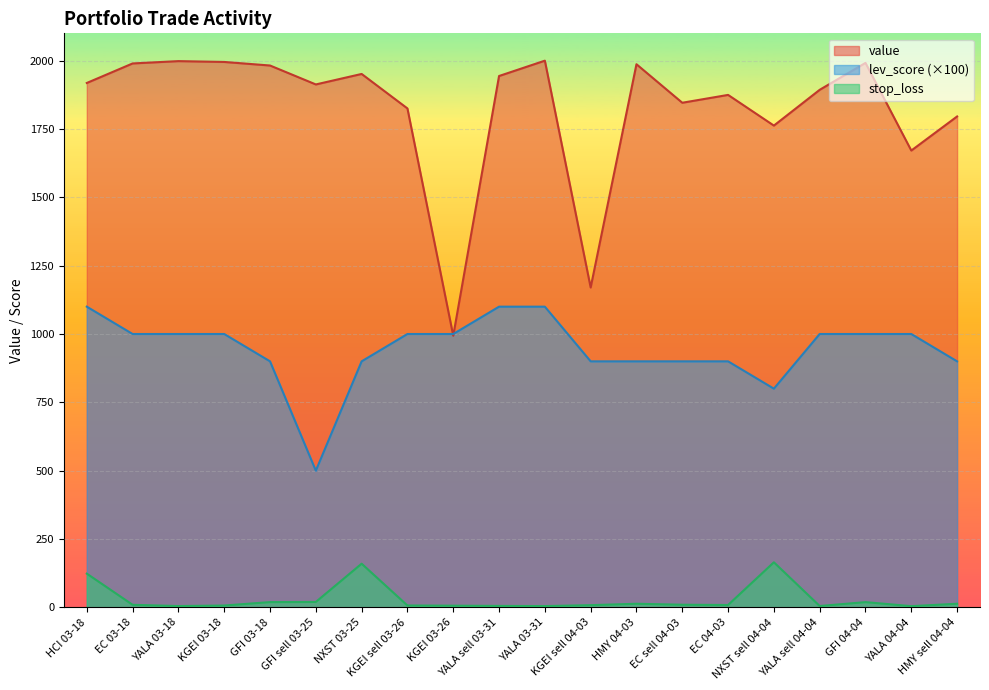

What is the smallest value displayed?

4.3